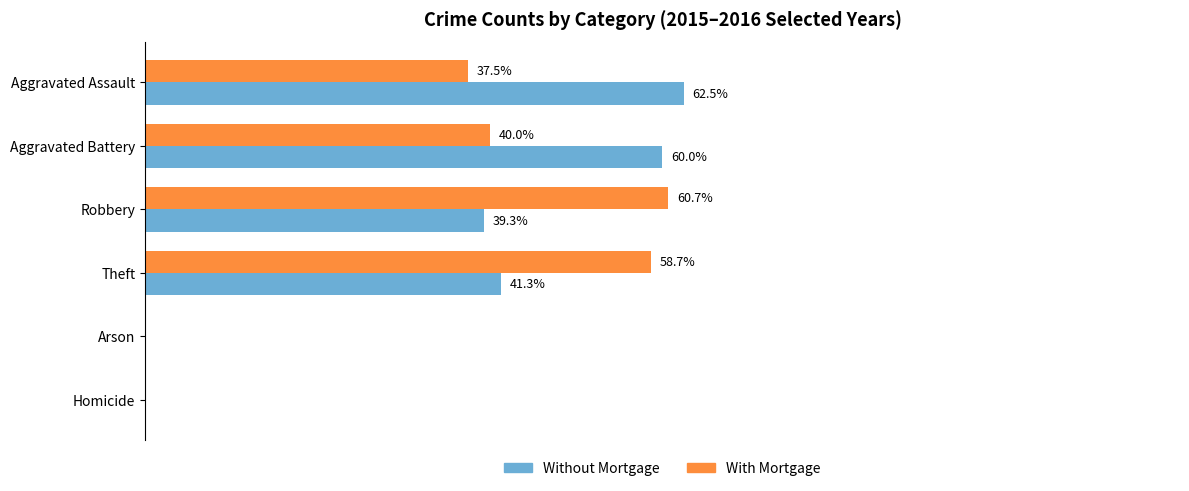

Which series has the widest spread of values?

Without Mortgage